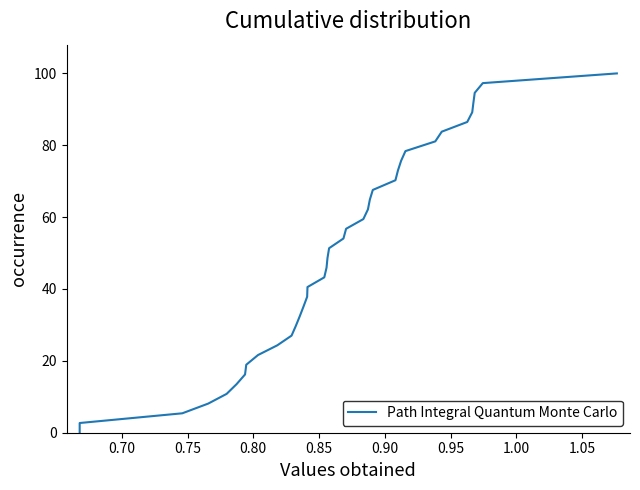

Reading left to right, what are all the values shown in this chart?

0.0	2.7	5.4	8.1	10.8	13.5	16.2	18.9	21.6	24.3	27.0	29.7	32.4	35.1	37.8	40.5	43.2	45.9	48.6	51.4	54.1	56.8	59.5	62.2	64.9	67.6	70.3	73.0	75.7	78.4	81.1	83.8	86.5	89.2	91.9	94.6	97.3	100.0	100.0